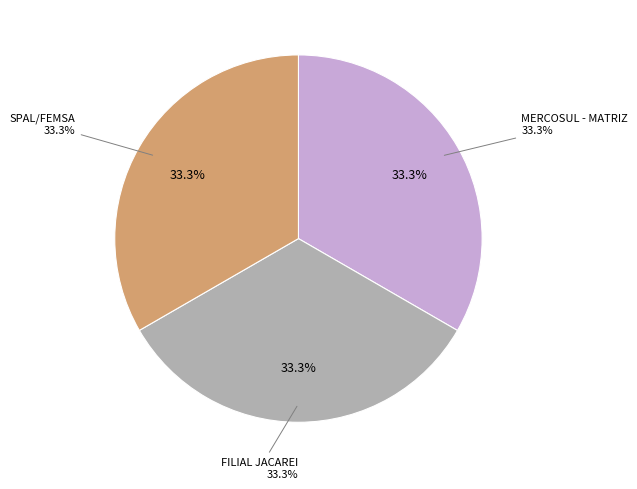

Approximately how many times larger is the value at MERCOSUL - MATRIZ compared to FILIAL JACAREI?

1.0